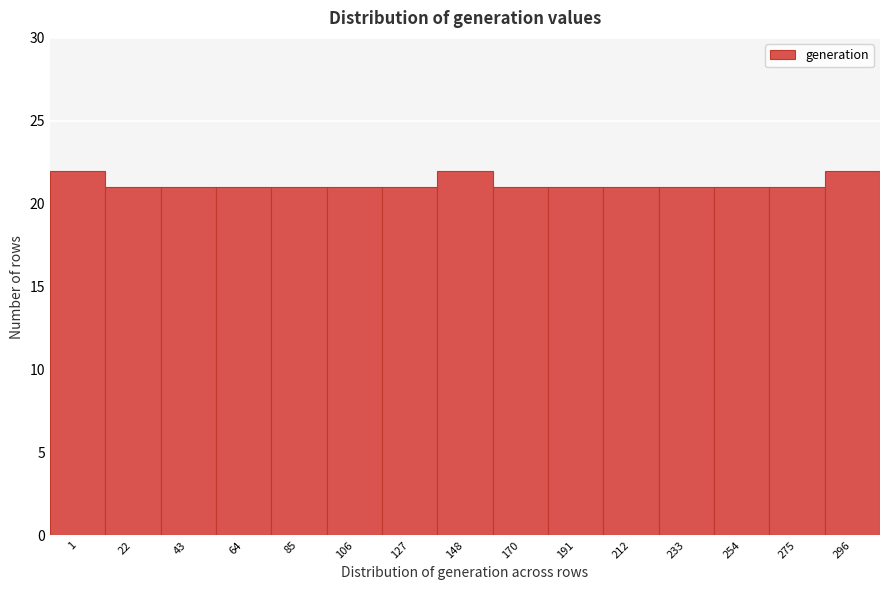

Reading left to right, list all the values displayed in this chart.

1=22	22=21	43=21	64=21	85=21	106=21	127=21	148=22	170=21	191=21	212=21	233=21	254=21	275=21	296=22